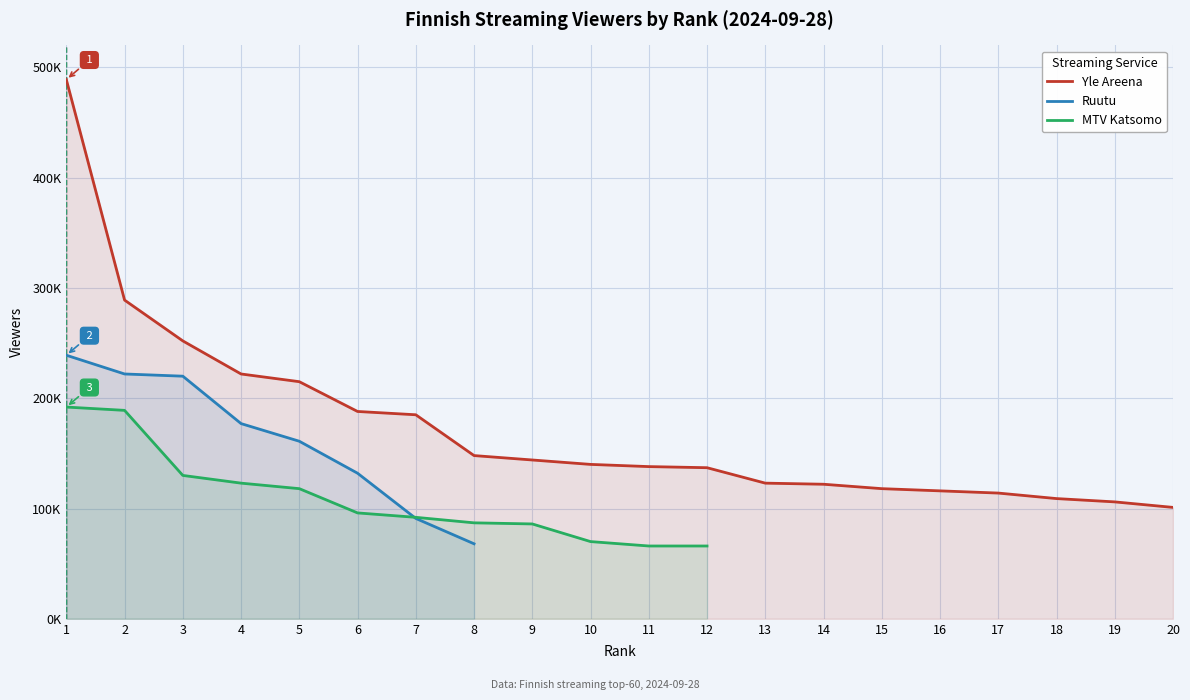

True or false: Yle Areena has a value of 122000.0 at 14.

True